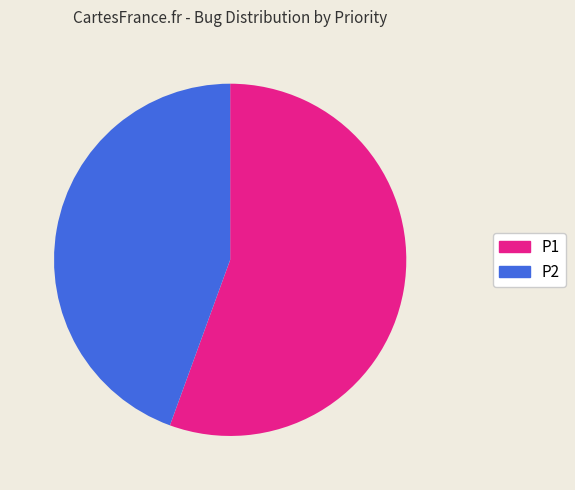

Which category has the smallest portion of the pie?

P2